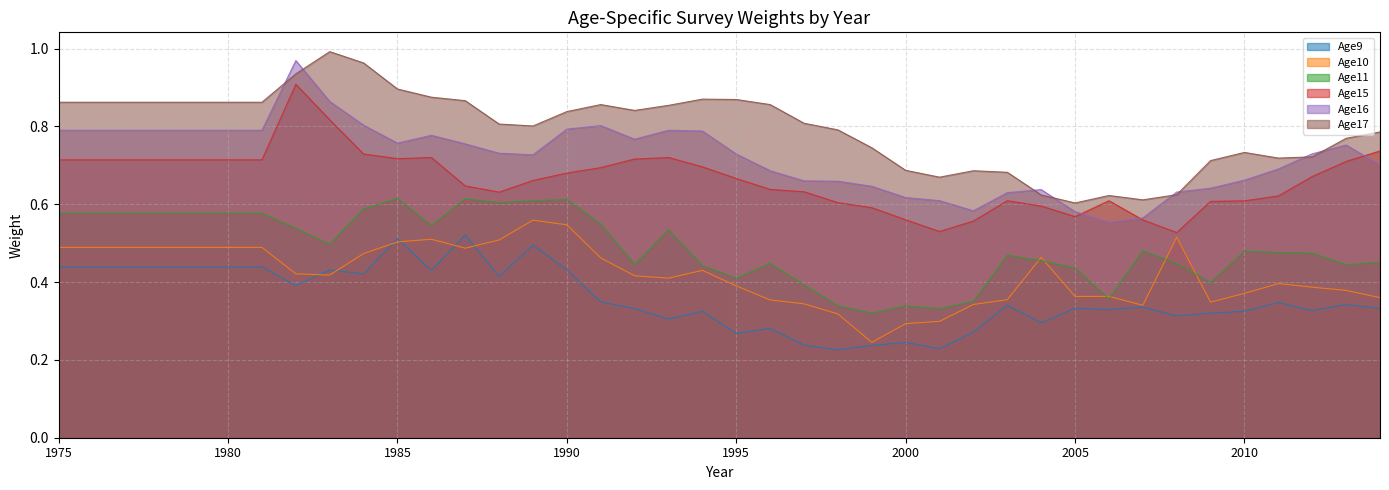

Between which two adjacent categories do Age9 and Age10 first intersect?

1982 and 1983